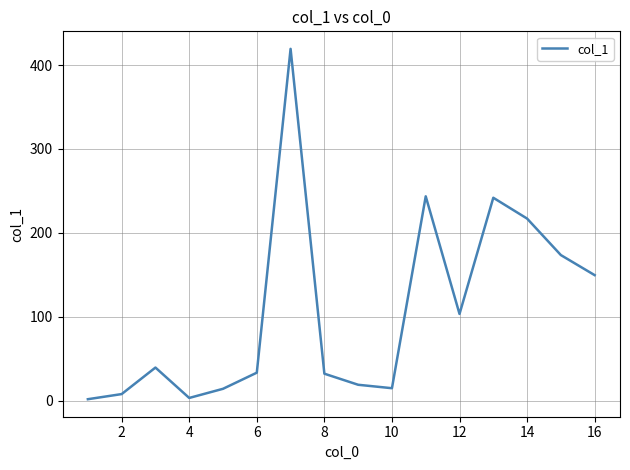

What is the greatest value displayed?

419.3